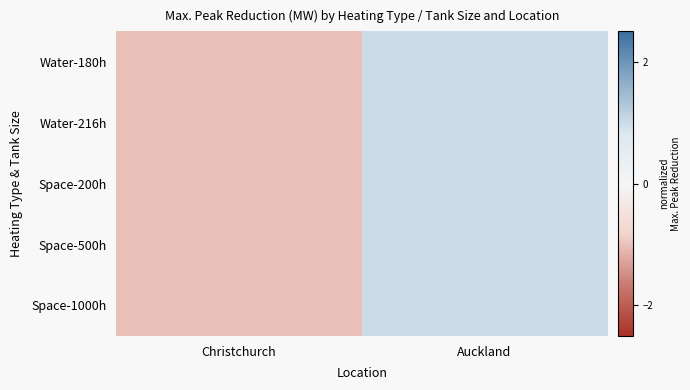

Reading right to left, list all the values displayed in this chart.

Water-180h: Auckland=1	Christchurch=-1
Water-216h: Auckland=1	Christchurch=-1
Space-200h: Auckland=1	Christchurch=-1
Space-500h: Auckland=1	Christchurch=-1
Space-1000h: Auckland=1	Christchurch=-1